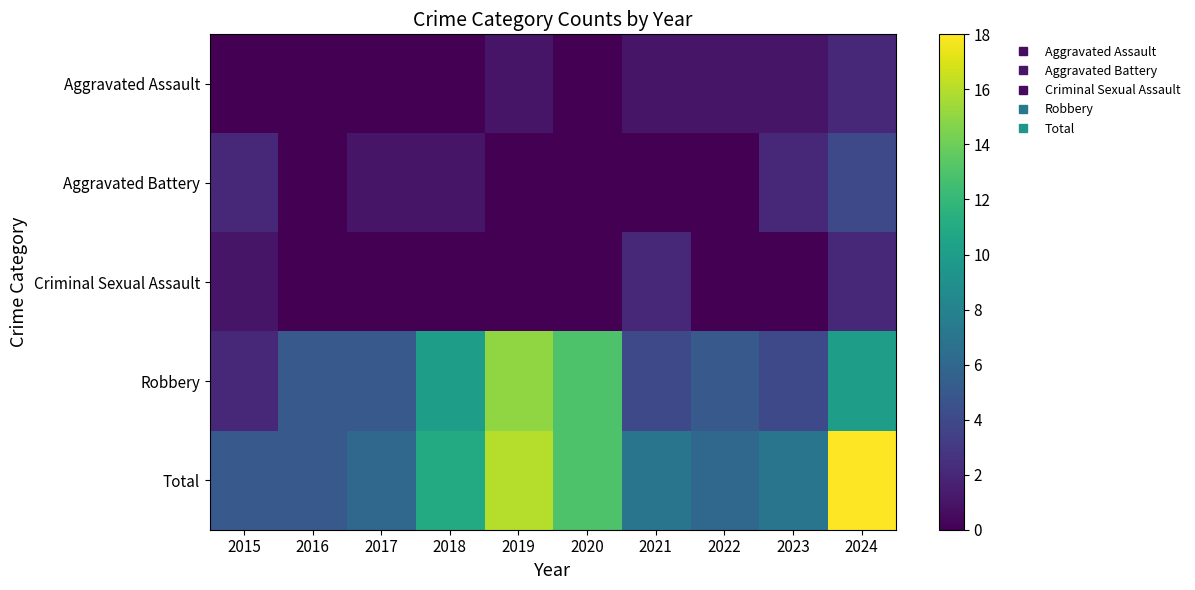

Which label corresponds to the largest value in the chart?

2024